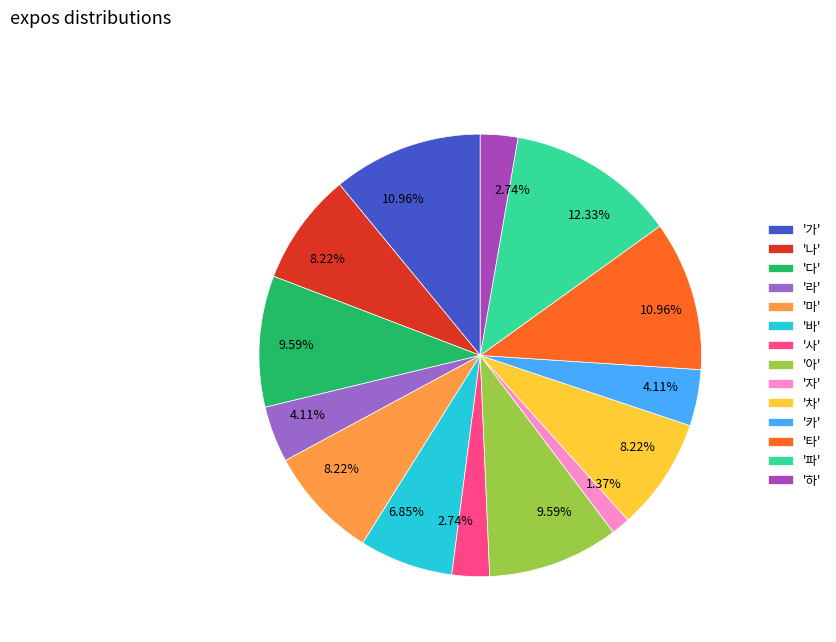

Is there any slice that represents more than half of the pie?

No